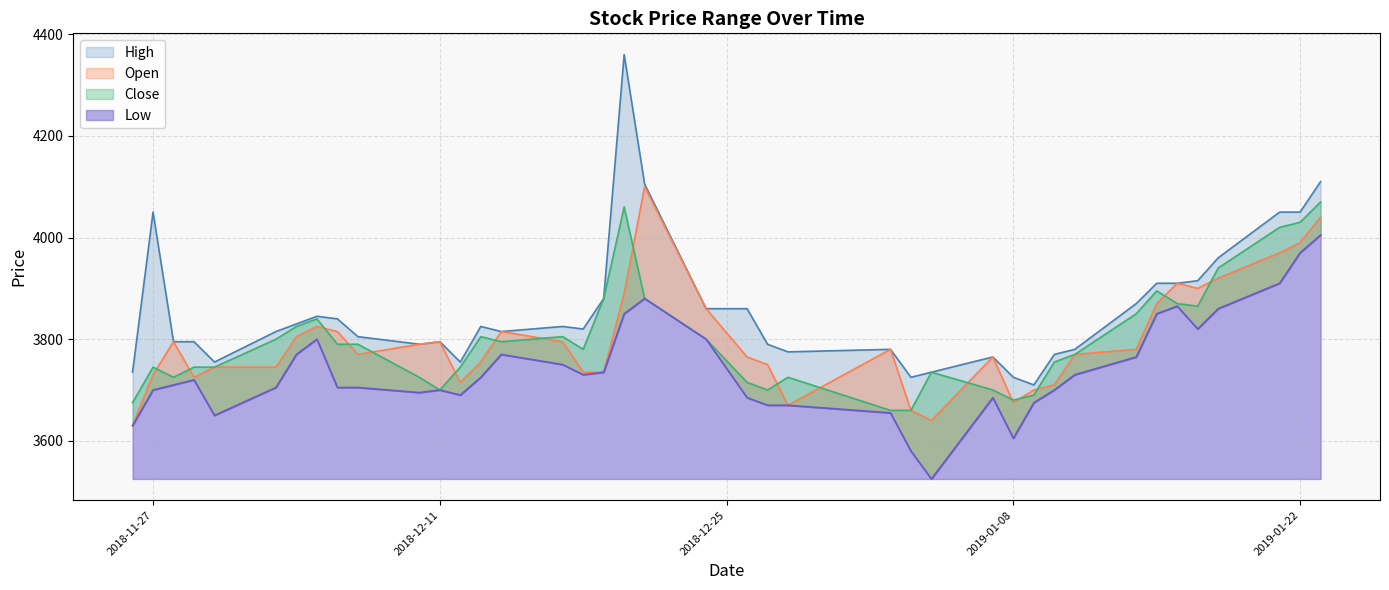

At which label does Low reach its peak?

2019-01-23